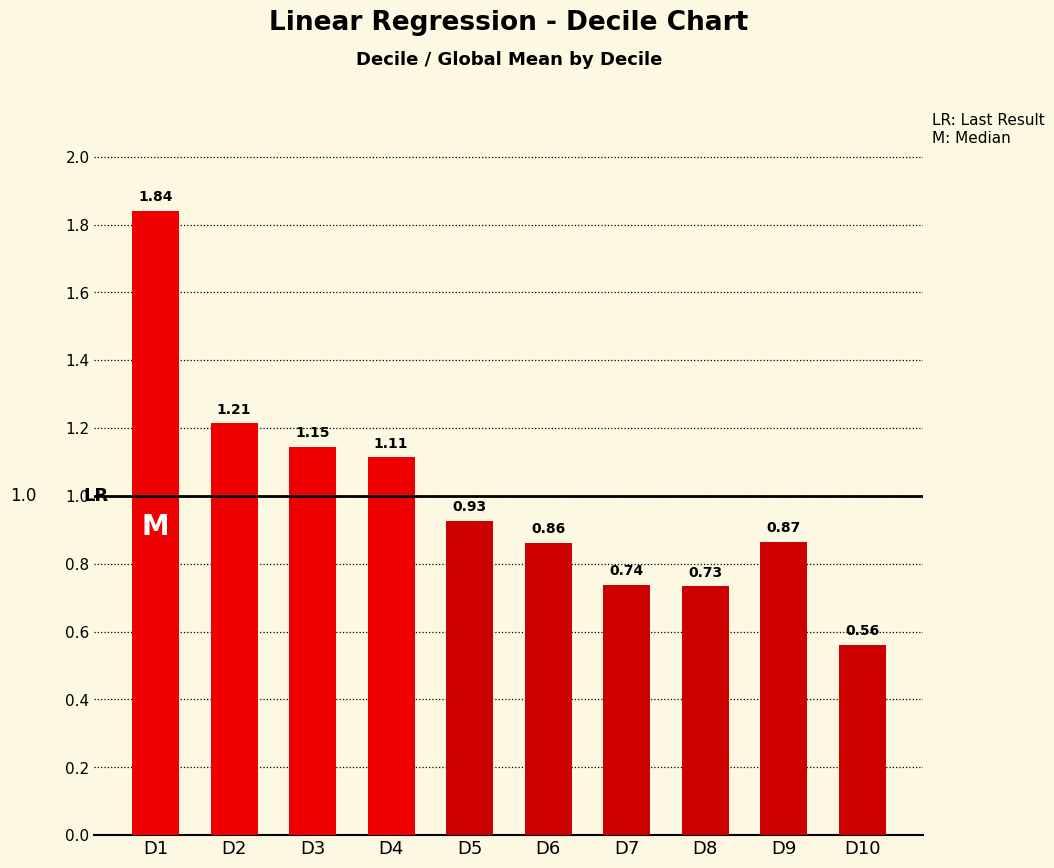

Does the chart contain stacked bars?

No